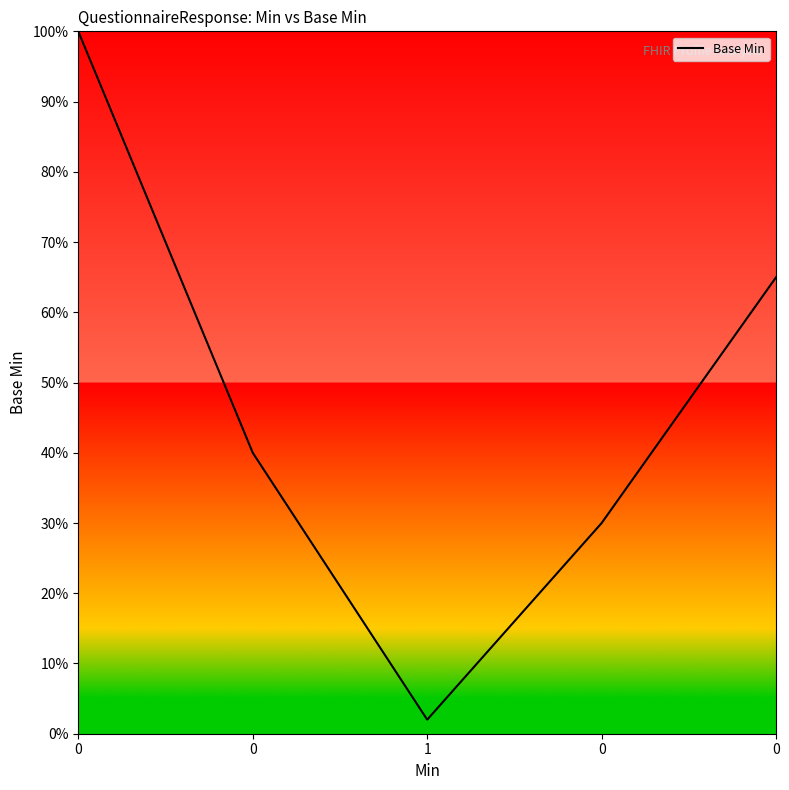

Reading left to right, transcribe all the data shown in this chart.

0=1.0	0=0.4	1=0.0	0=0.3	0=0.7